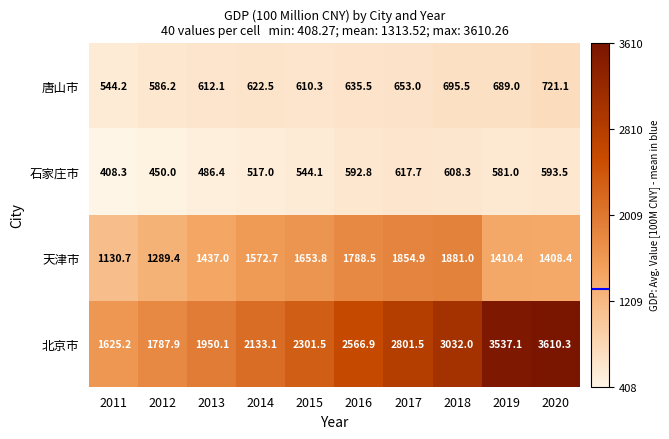

At which category does the chart reach its minimum across all series?

2011